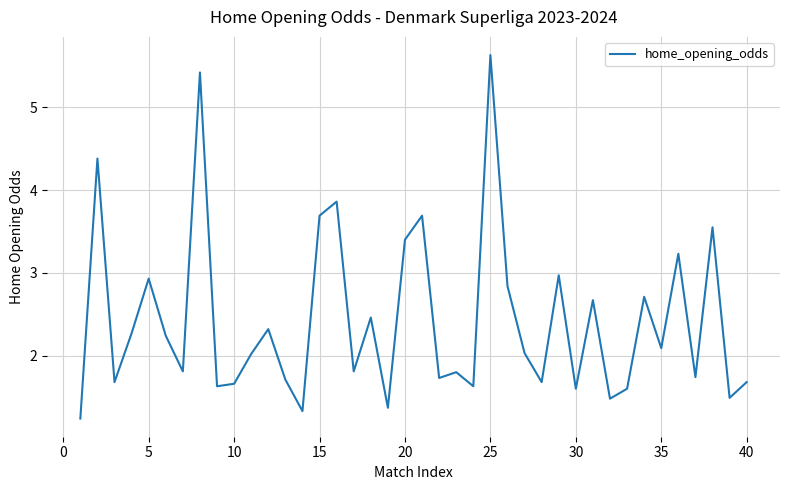

What is the difference between the maximum and minimum values?

4.4